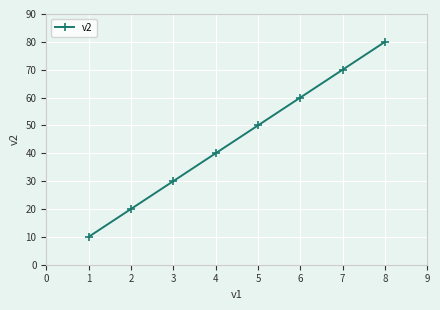

How many values are below 50?

4